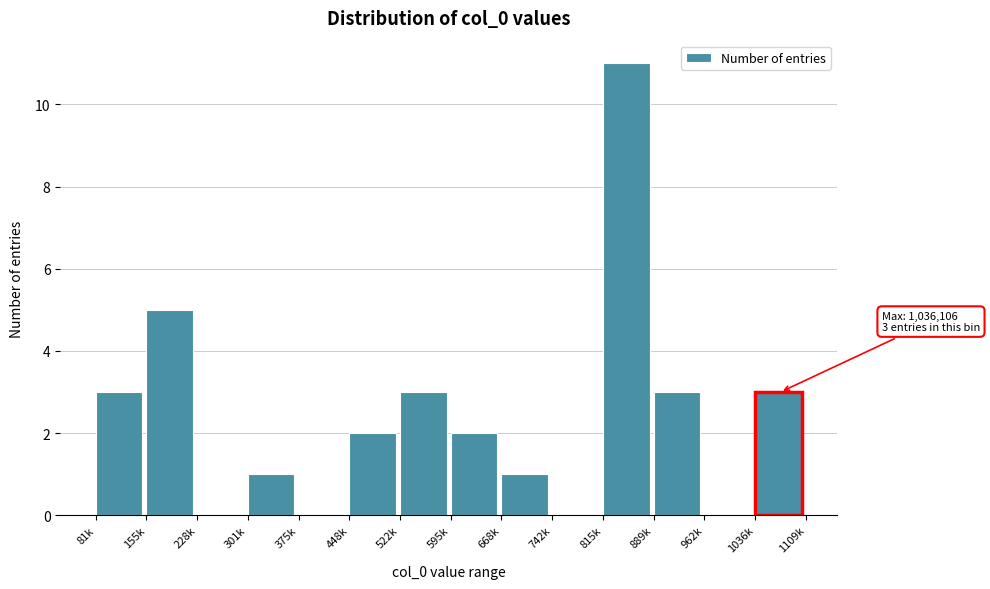

Reading right to left, extract all data points from this chart.

1036k=3	962k=0	889k=3	815k=11	742k=0	668k=1	595k=2	522k=3	448k=2	375k=0	301k=1	228k=0	155k=5	81k=3